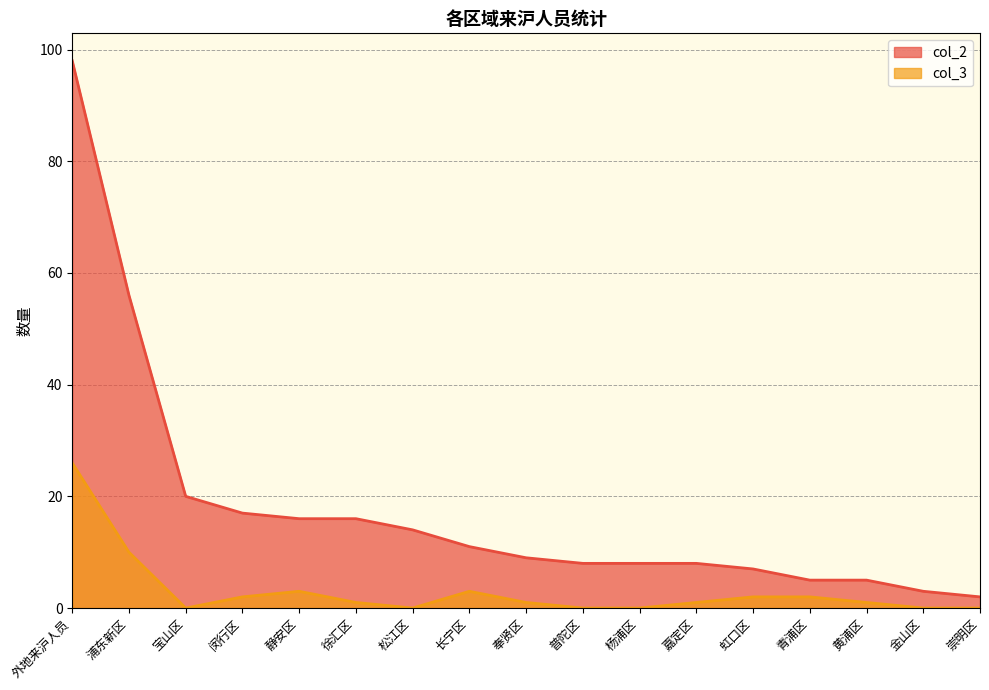

What is the maximum value shown in the chart?

98